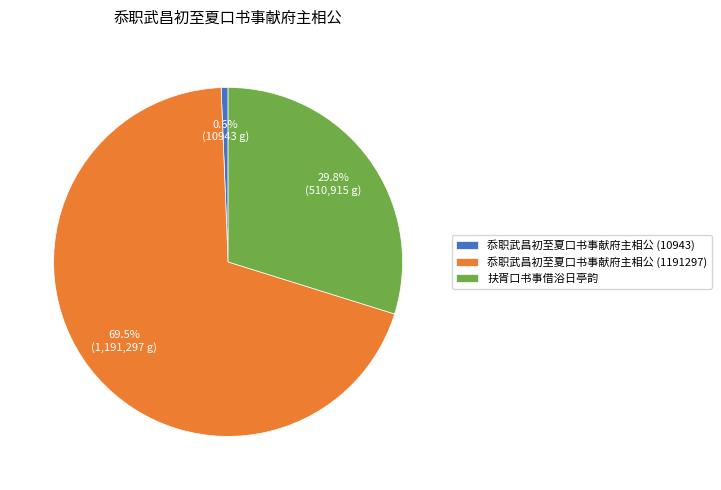

What is the largest slice in the pie chart?

忝职武昌初至夏口书事献府主相公 (1191297)